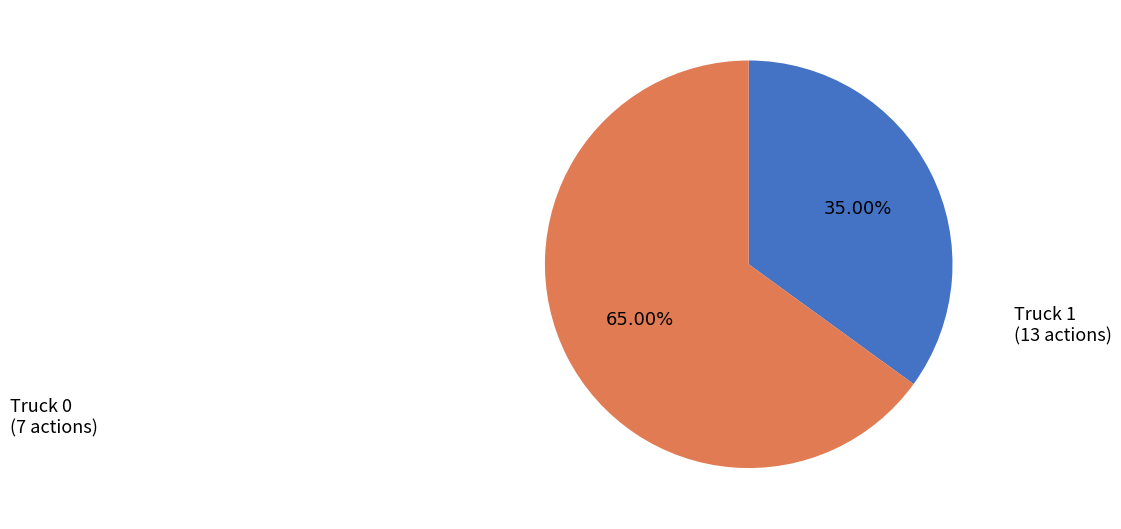

What is the total percentage of Truck 0 and Truck 1?

100.0%